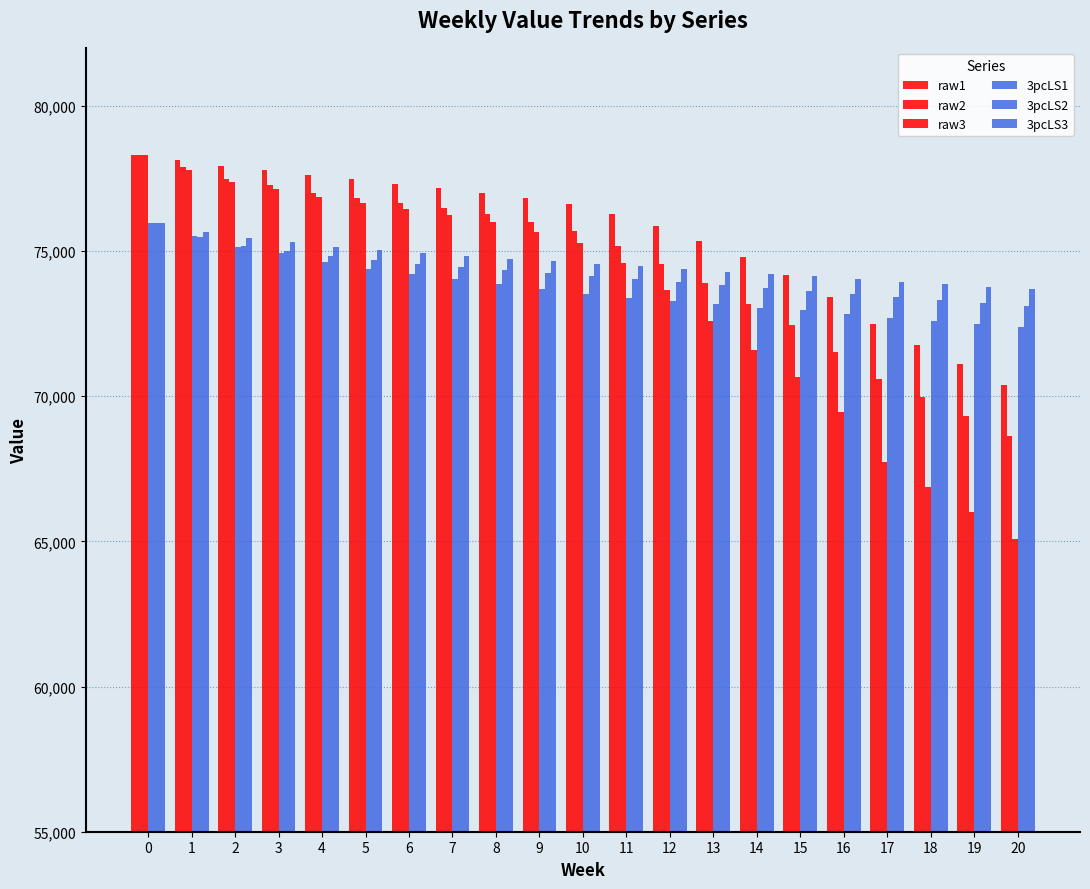

Is it true that raw3 equals 73645 at 12?

True